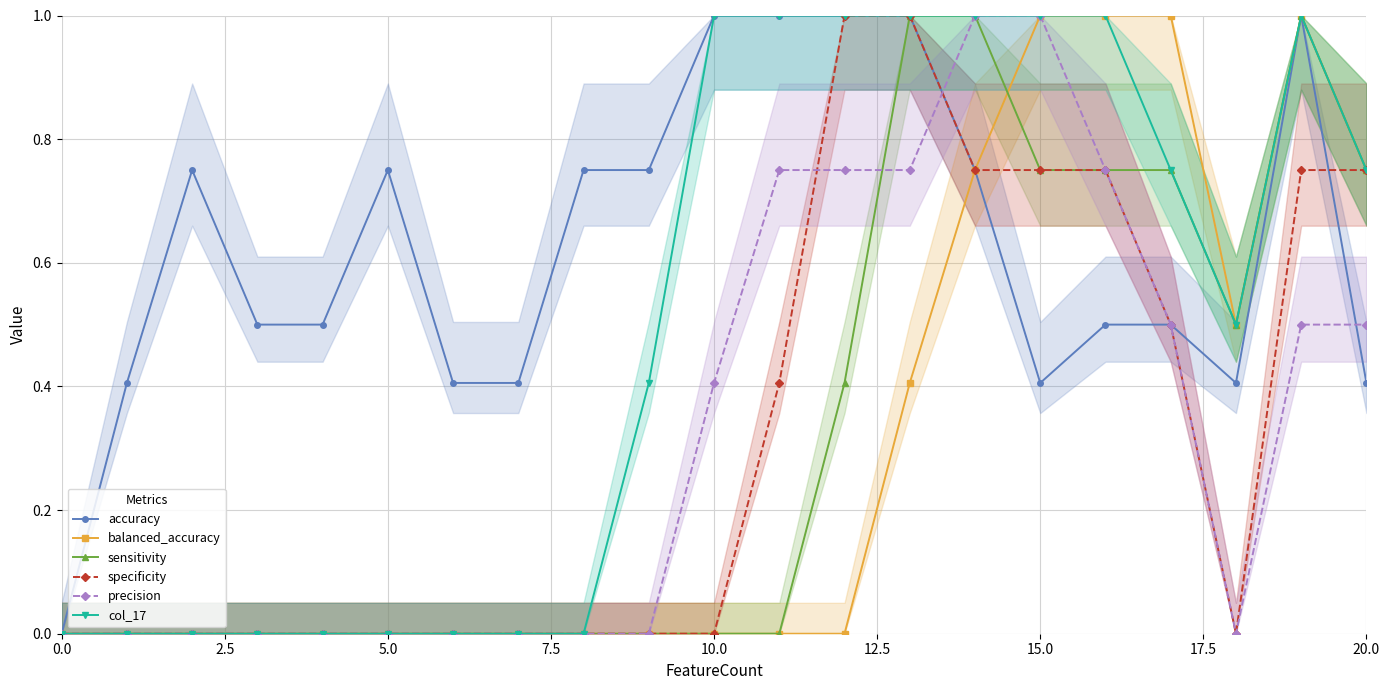

What is the label of the 13th point from the left?

12